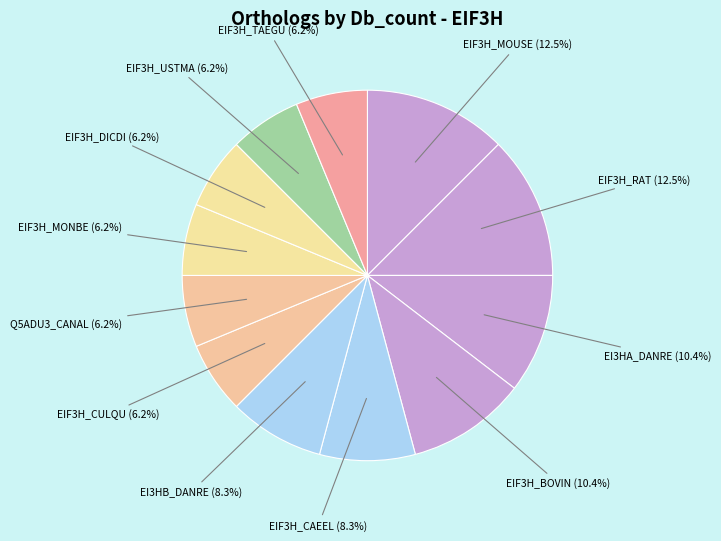

Is it true that EIF3H_BOVIN is 10% of the pie?

True